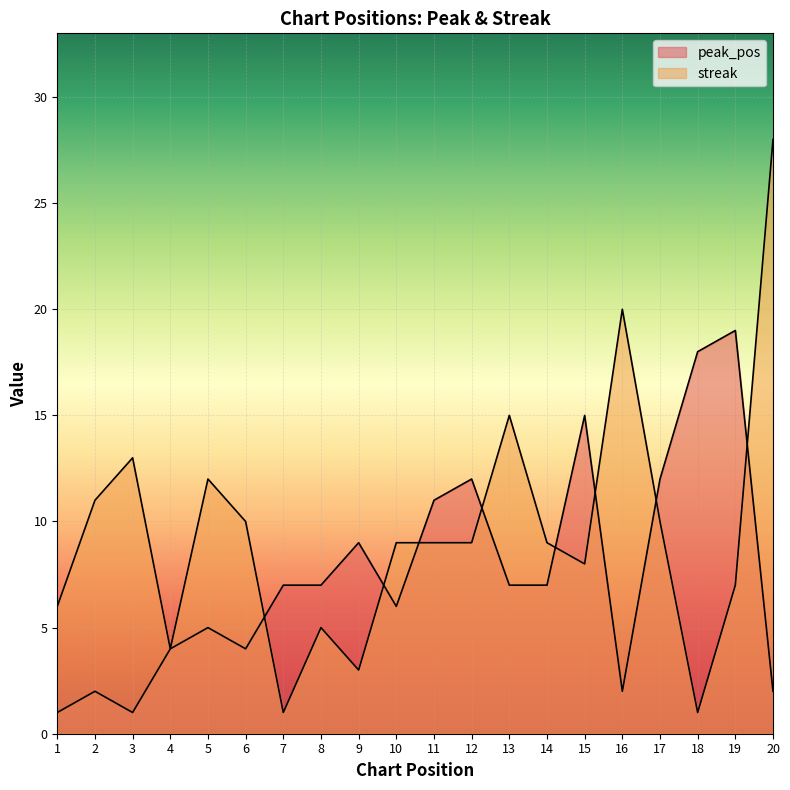

What is the lowest value of the peak_pos series?

1